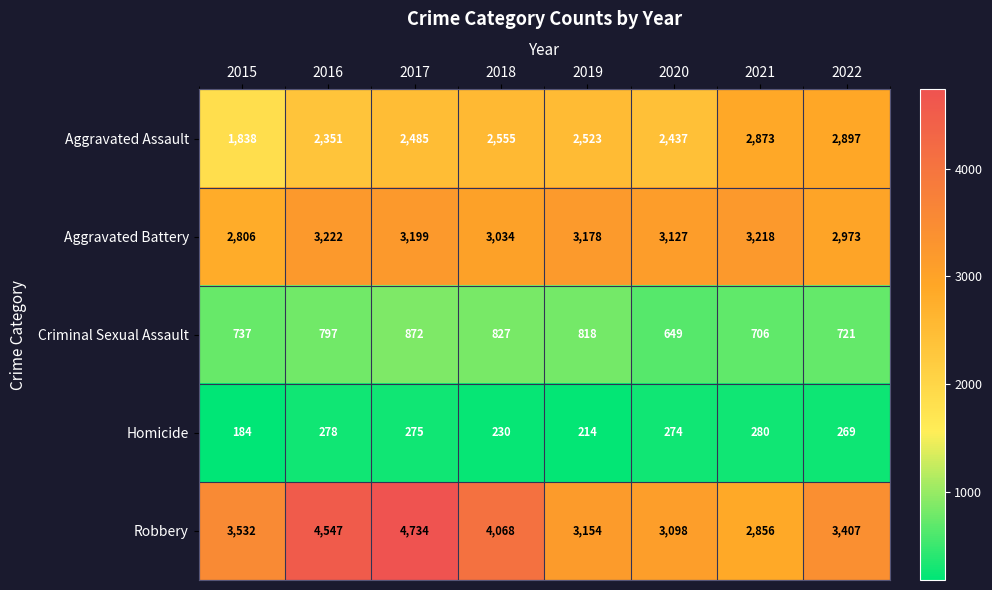

What is the difference between the Aggravated Assault values at 2020 and 2018?

118